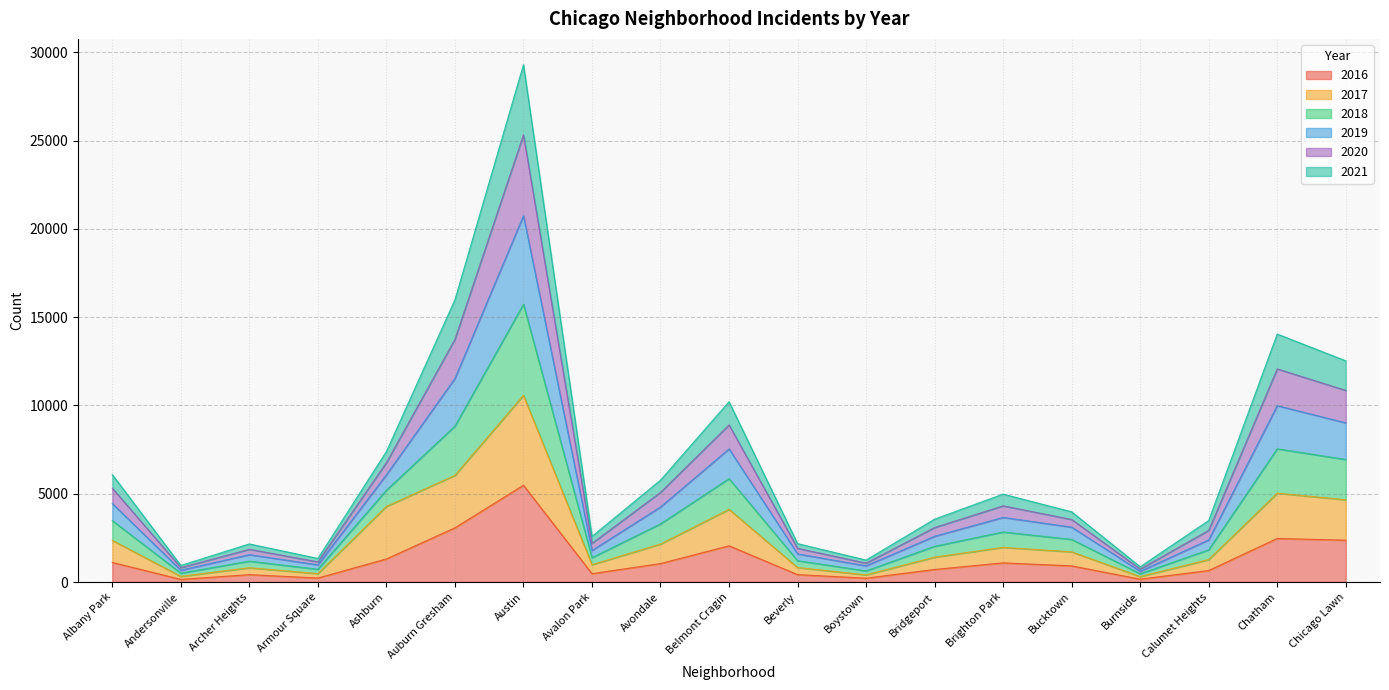

At which label does 2018 reach its peak?

Austin